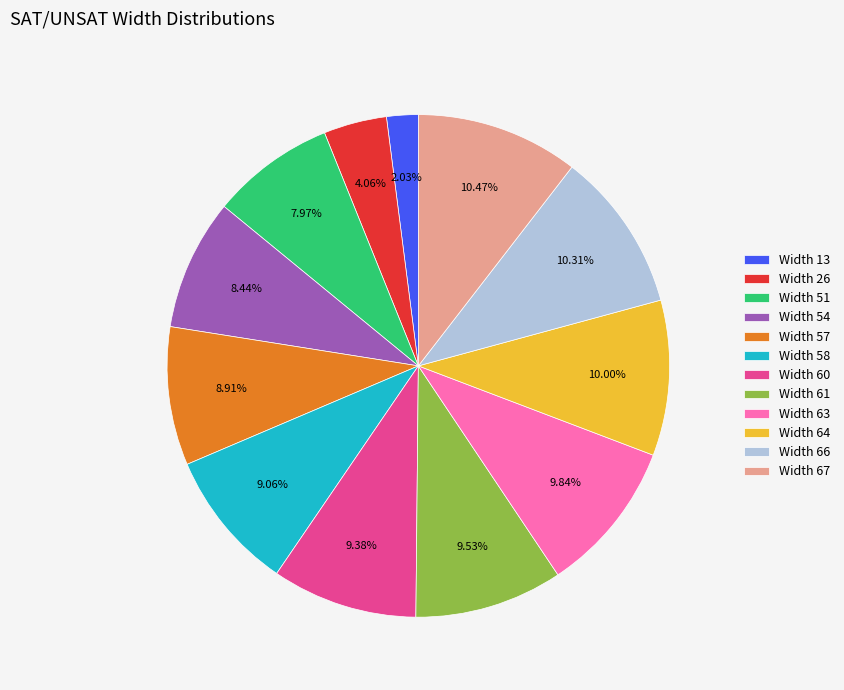

What percentage is the Width 51 slice, to the nearest percent?

8%